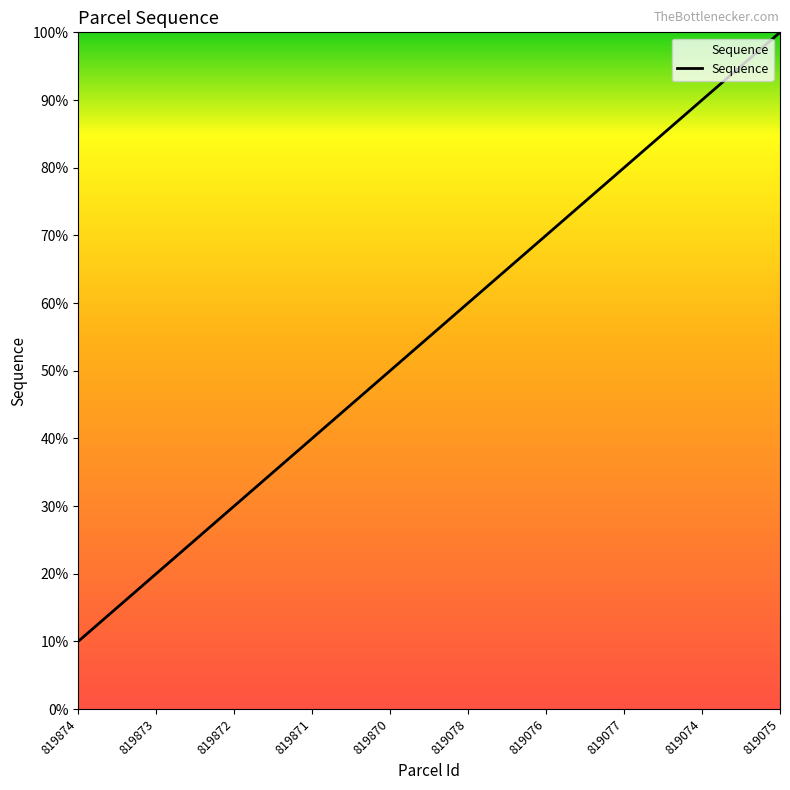

What is the label of the 10th point from the left?

819075